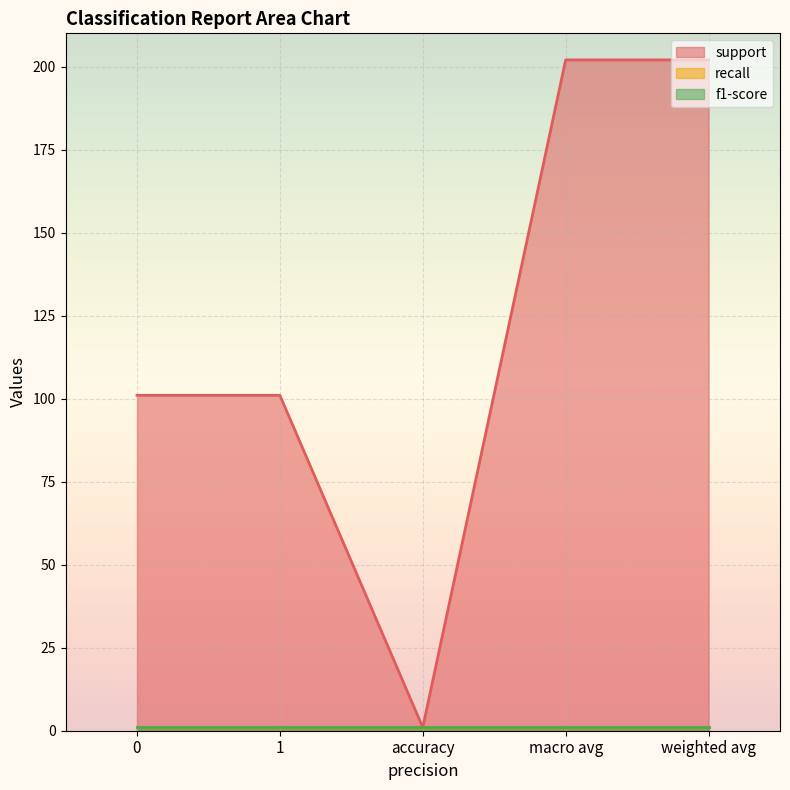

Count the number of categories in the chart.

5